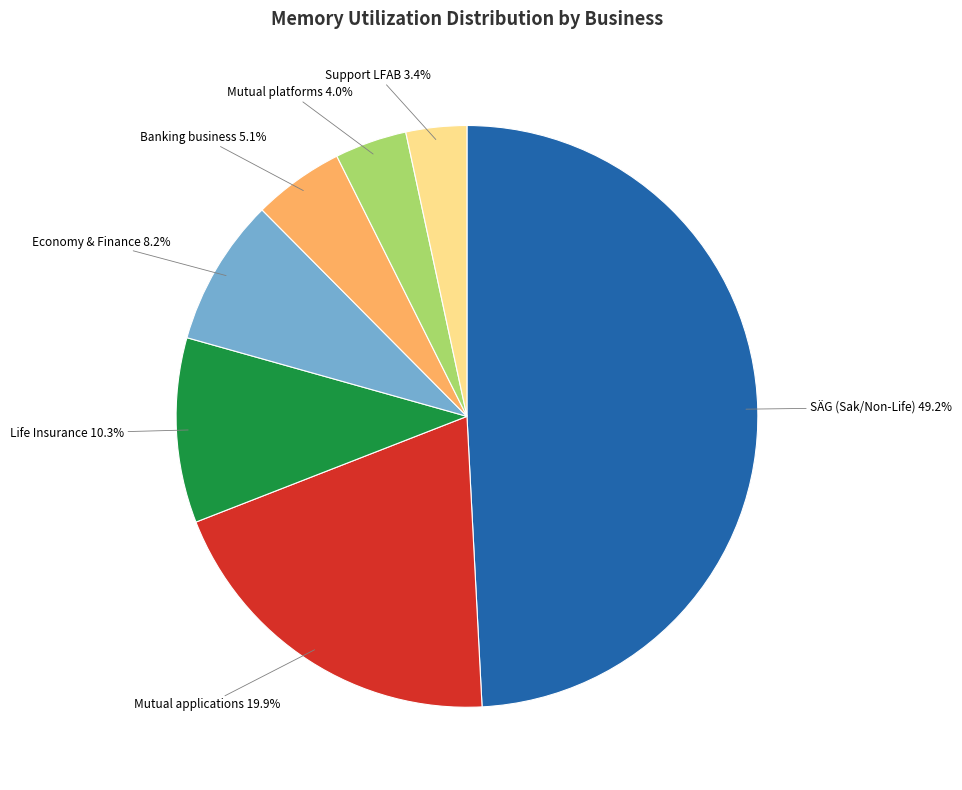

How many slices are in this pie chart?

7